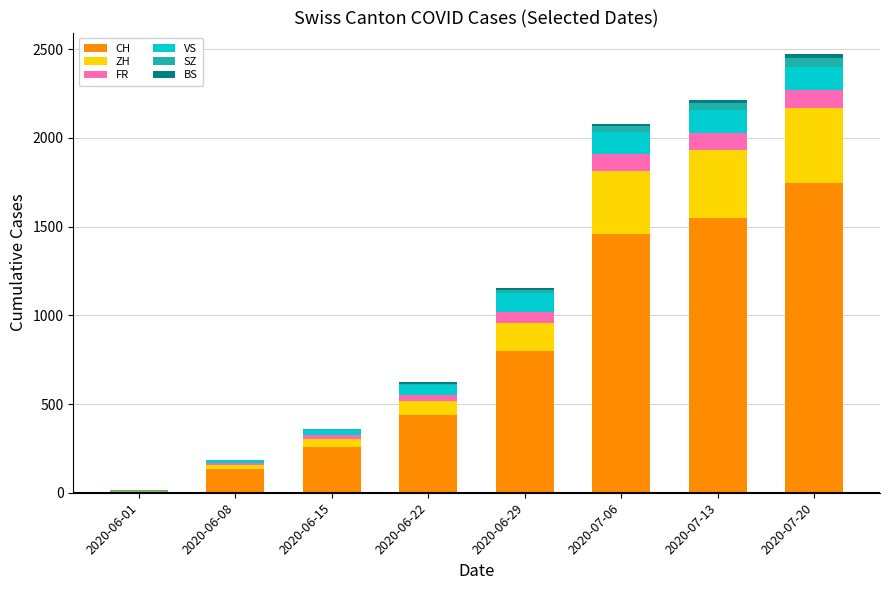

Does the chart contain stacked bars?

Yes